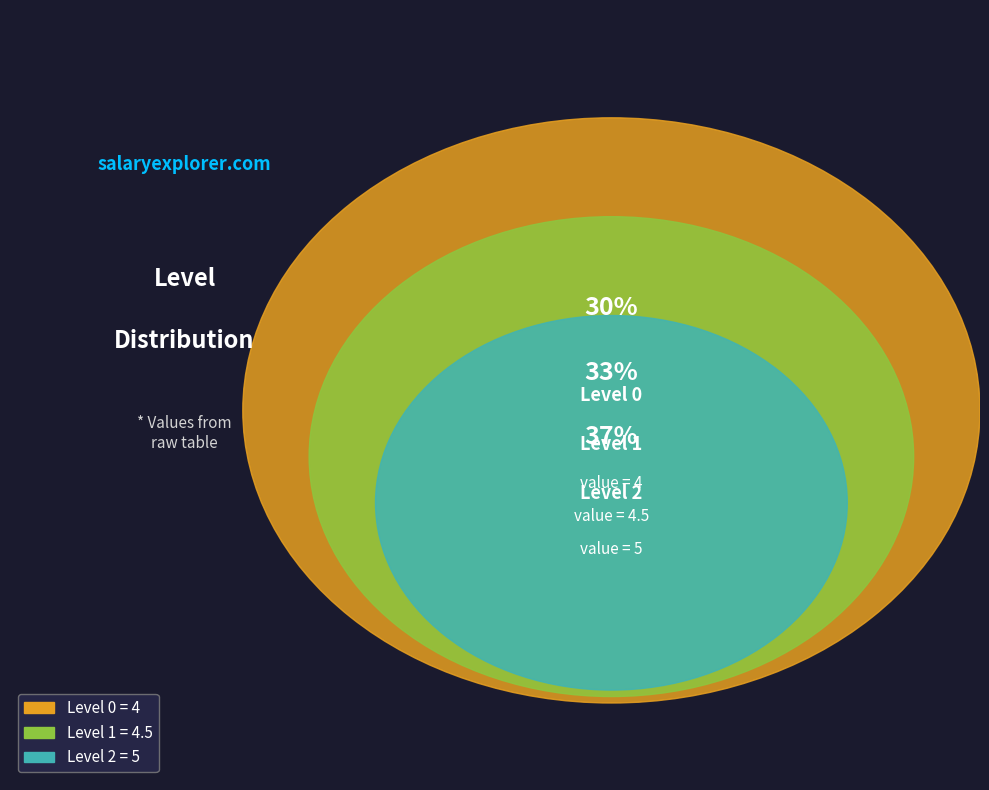

Rank the categories by value from highest to lowest.

2, 1, 0